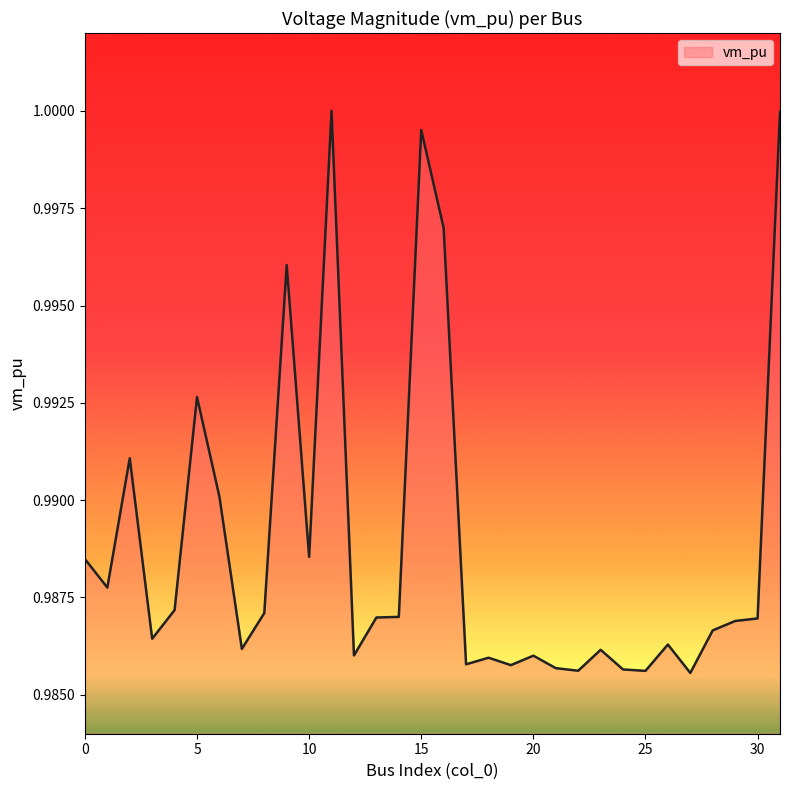

True or false: the data has more than 1 interior local peaks.

True